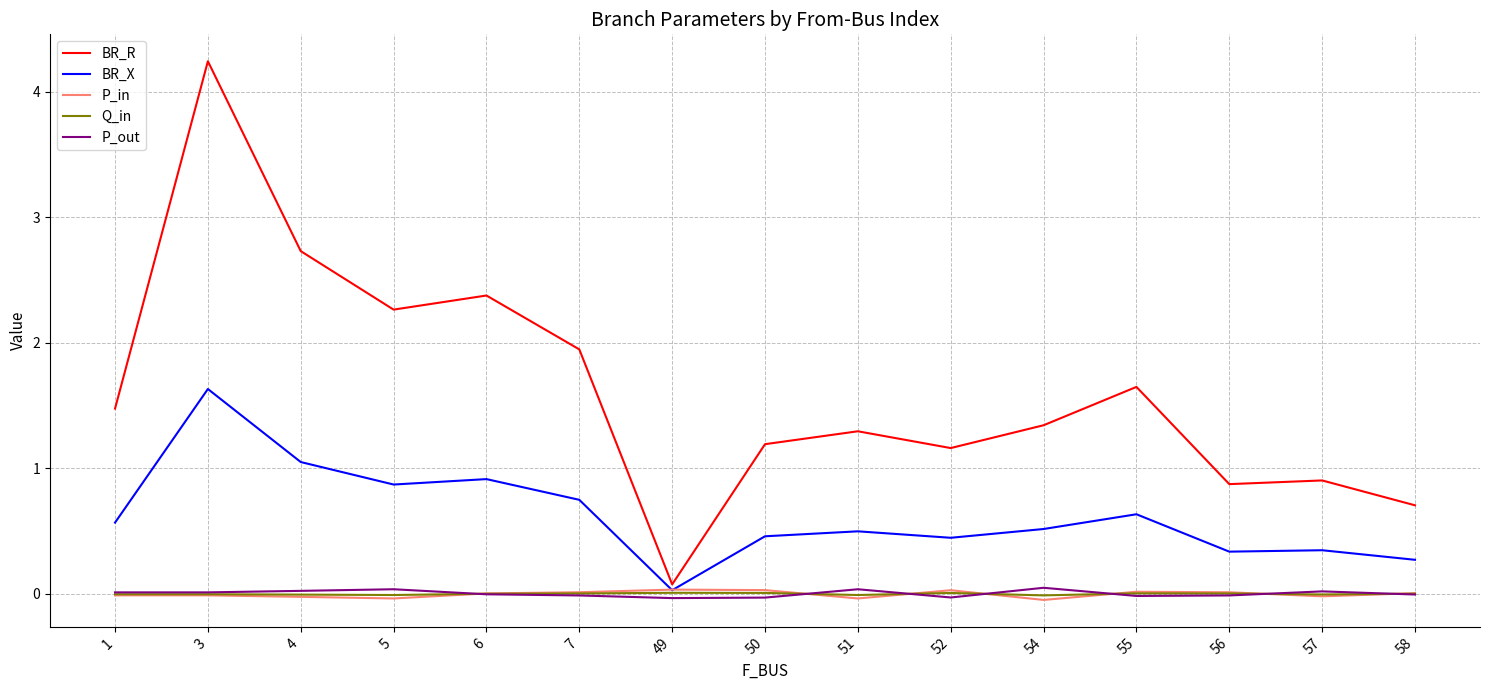

At which category is the sum across all series the highest?

3